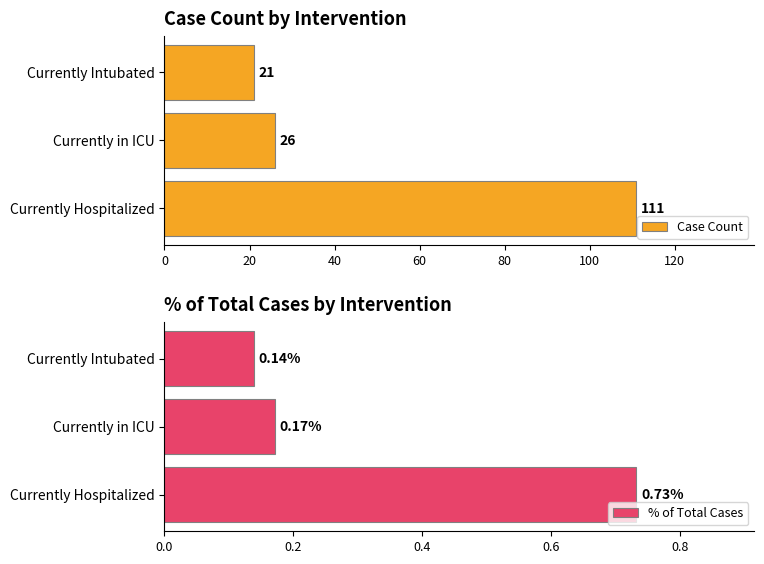

Reading right to left, list all the values displayed in this chart.

Case Count: 21.0	26.0	111.0
% of Total Cases: 0.1	0.2	0.7